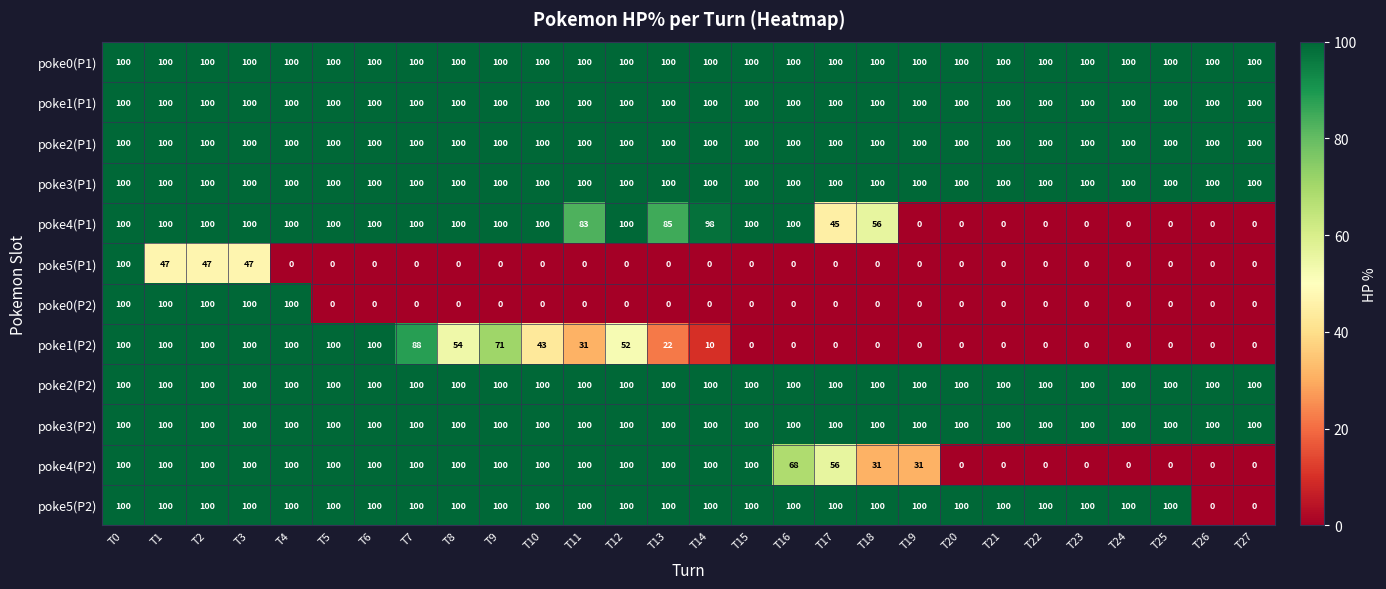

What is the sum of all poke2(P2) values?

2800